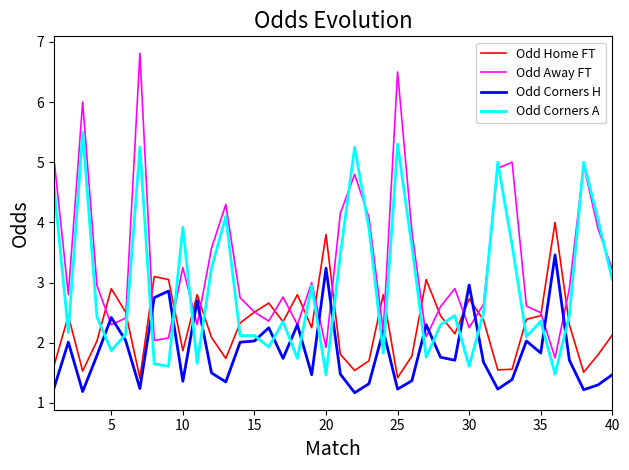

Which series has the widest spread of values?

Odd Away FT